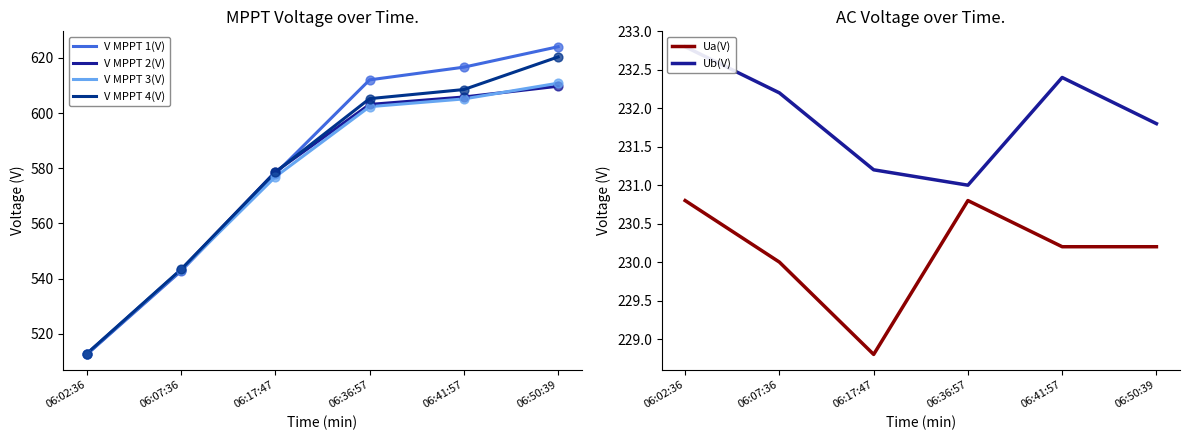

At which category is the sum across all series the highest?

06:50:39